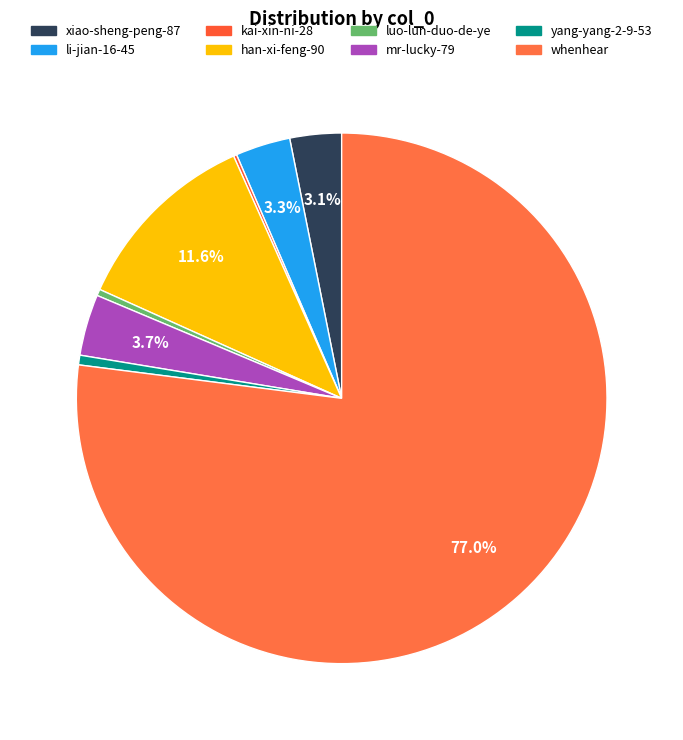

To the nearest percent, what portion does han-xi-feng-90 represent?

12%